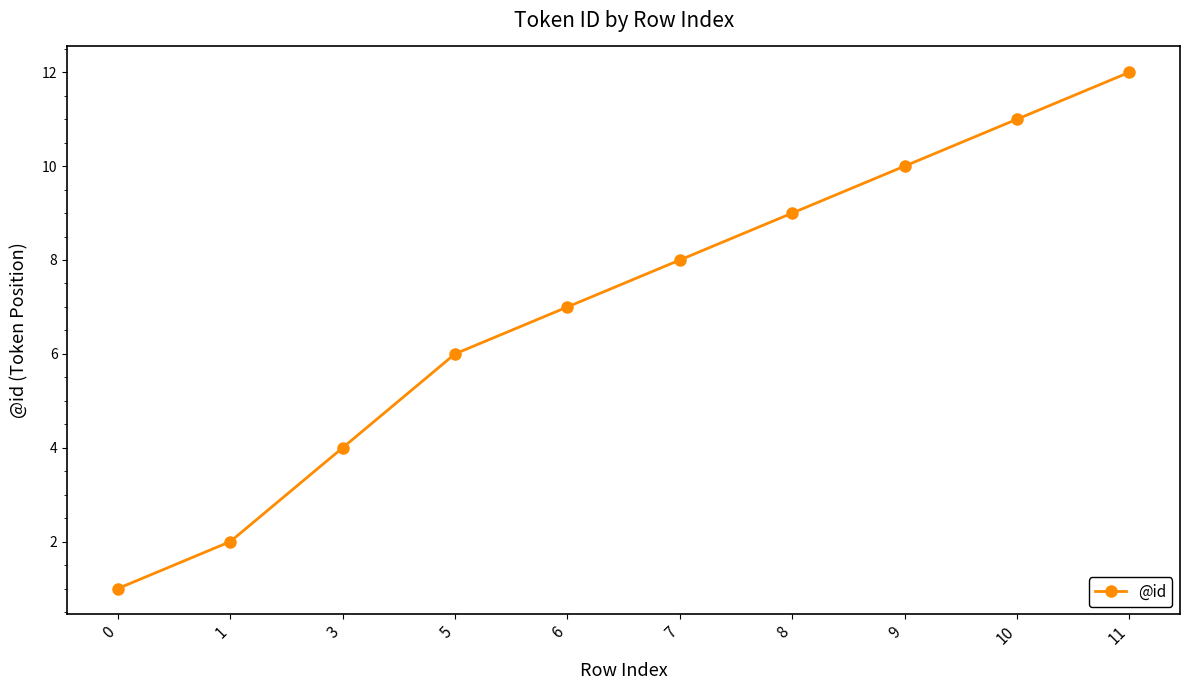

What is the value of the 10th point from the left?

12